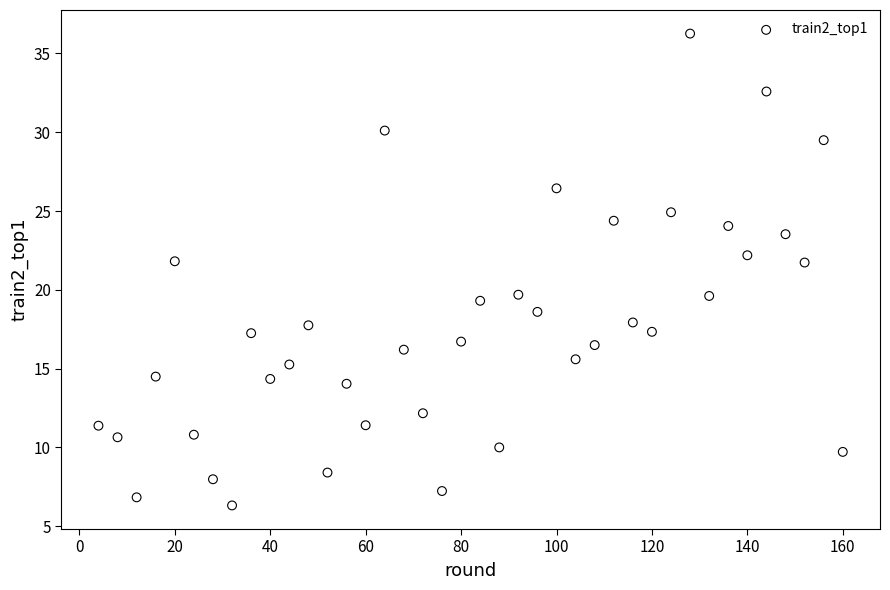

What is the range of Y values (max minus min)?

29.9